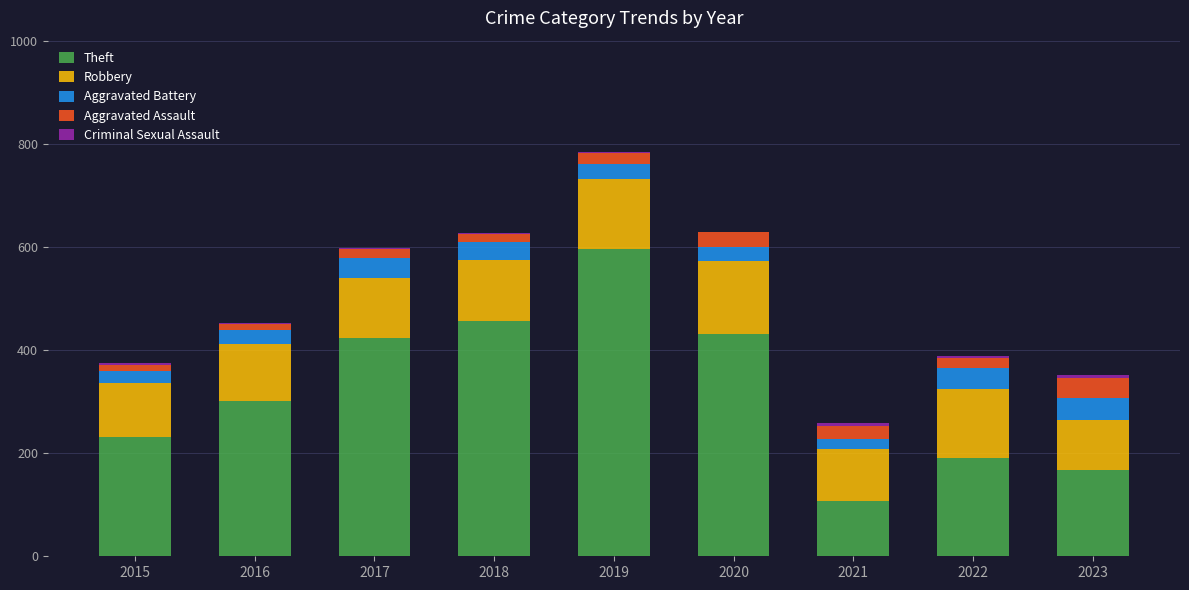

Is it true that Theft equals 120 at 2017?

False